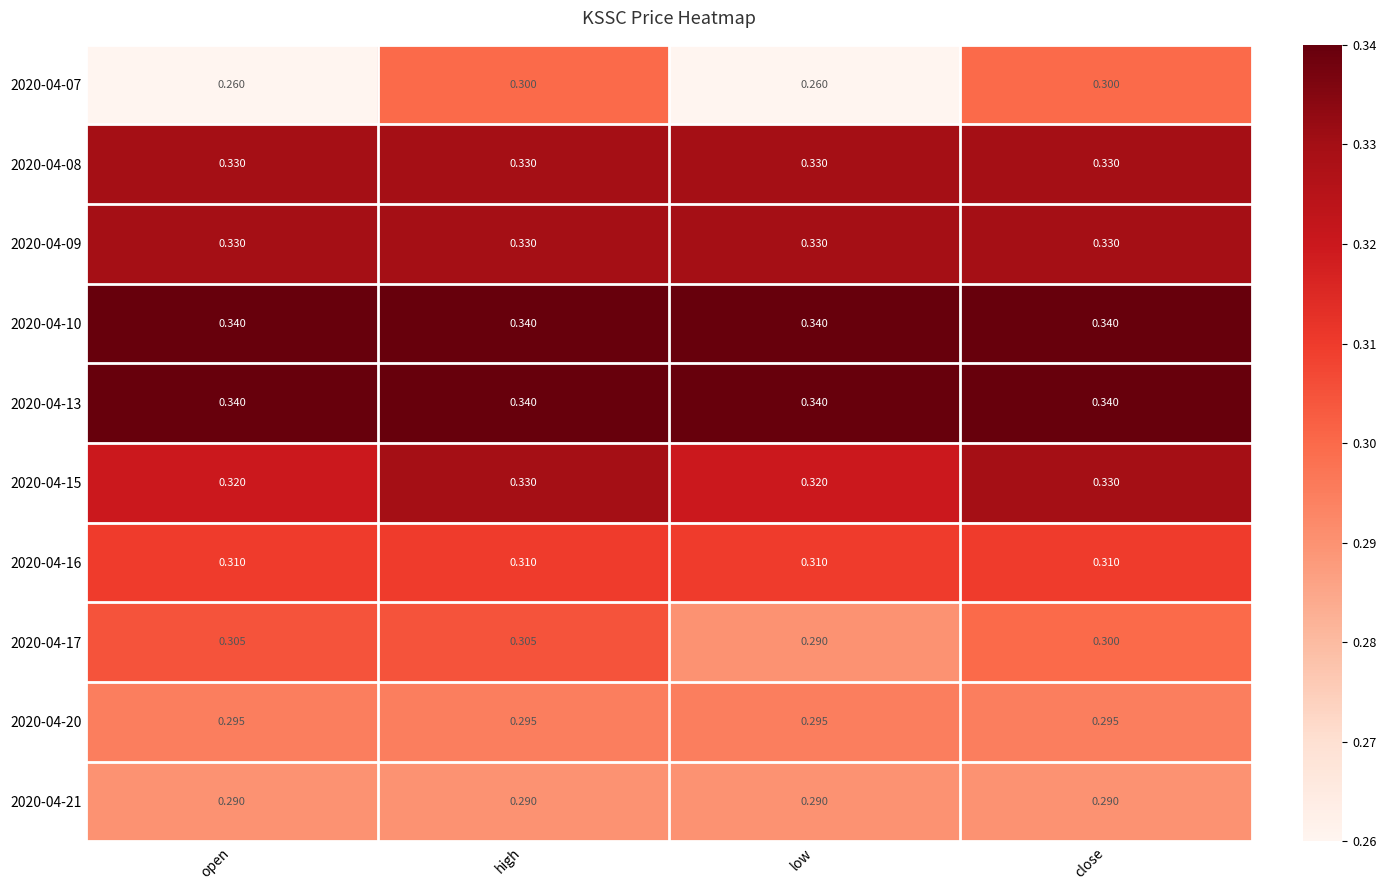

At which category is the sum across all series the highest?

high